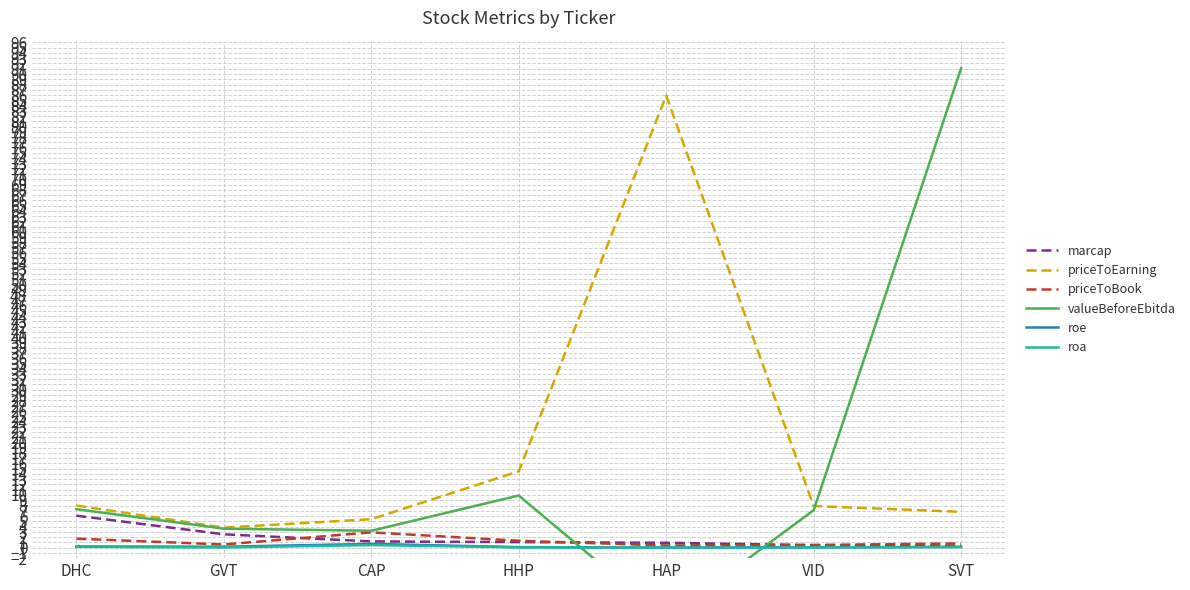

What is the highest value of the priceToBook series?

2.9